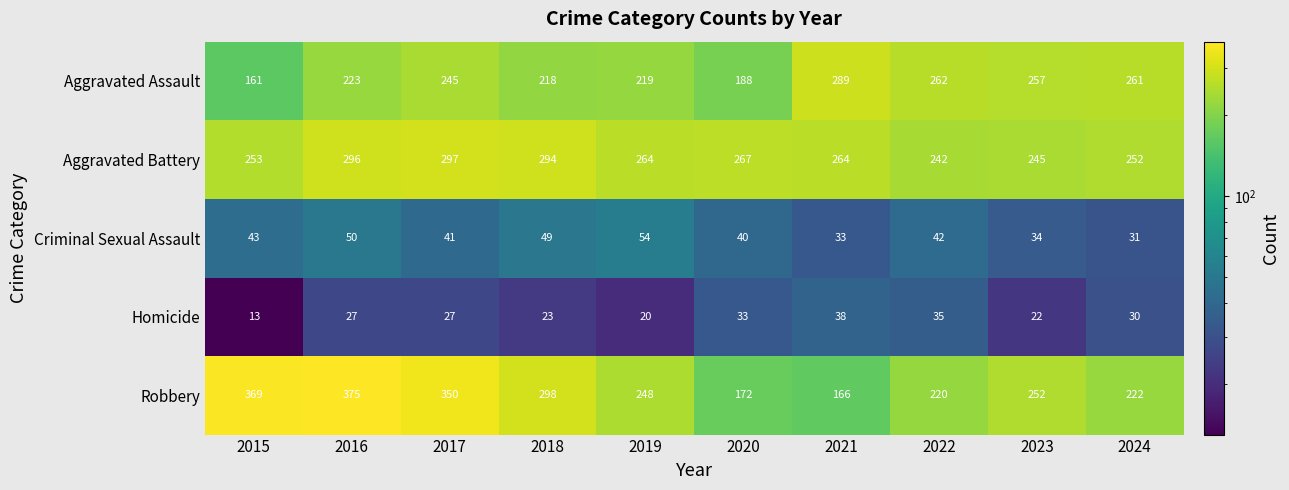

Which series has the largest range (max minus min)?

Robbery